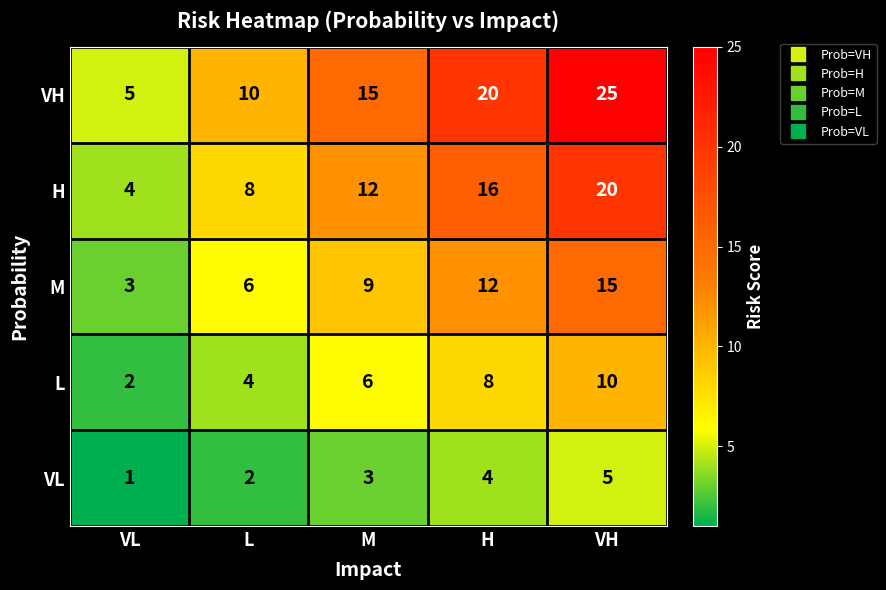

Which series has the widest spread of values?

VH